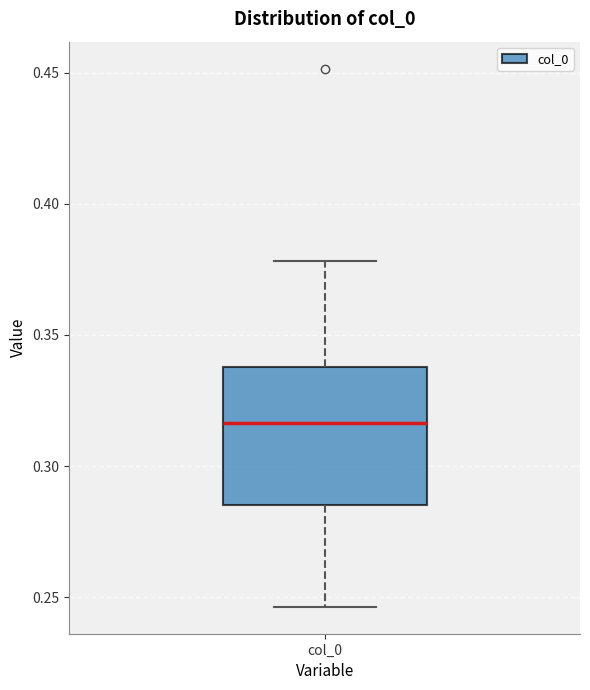

Transcribe this box plot: give where the median line is, the range the box spans, and where the two whiskers end, as read against the y-axis. The values are not printed on the chart, so give them approximately, as read against the axis.

median 0.315, box 0.285 to 0.340, whiskers 0.245 to 0.380